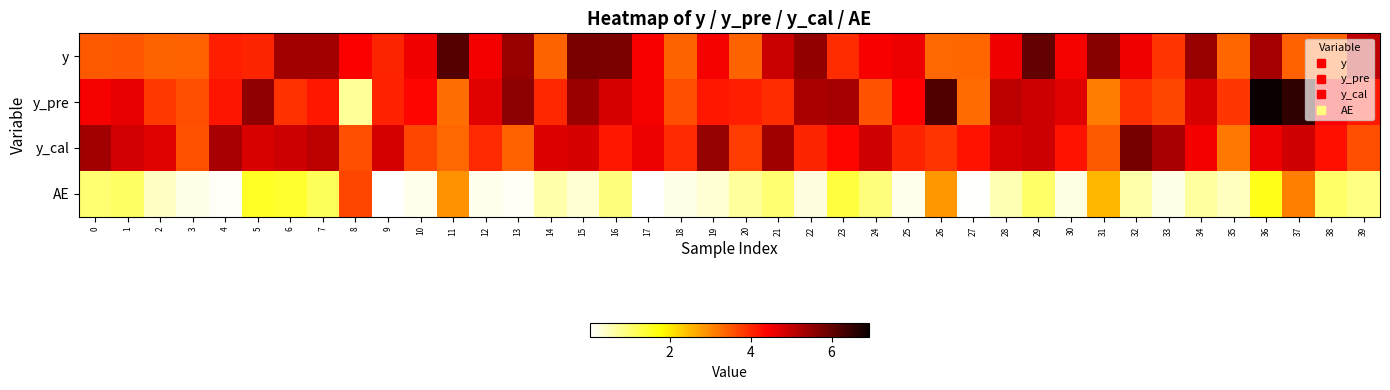

Which category has the lowest value across all series?

9